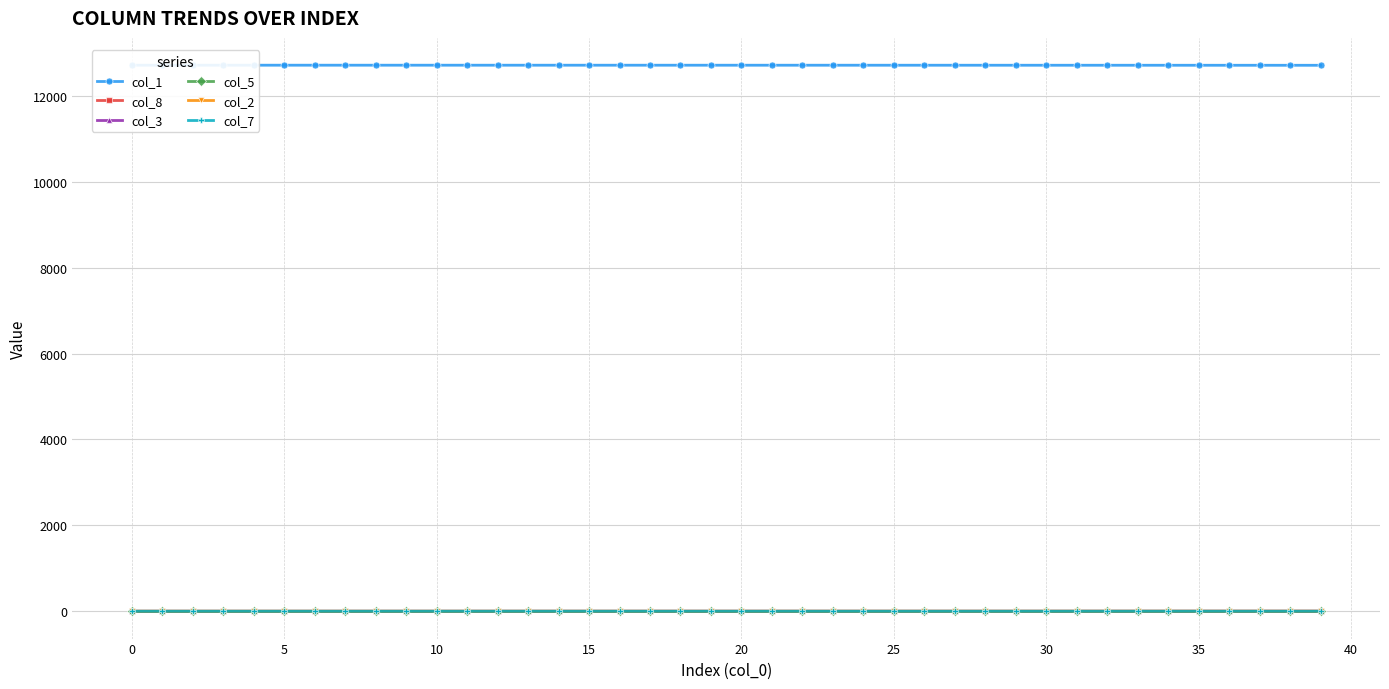

Rank the series at 35 from lowest to highest value.

col_2, col_7, col_5, col_8, col_3, col_1